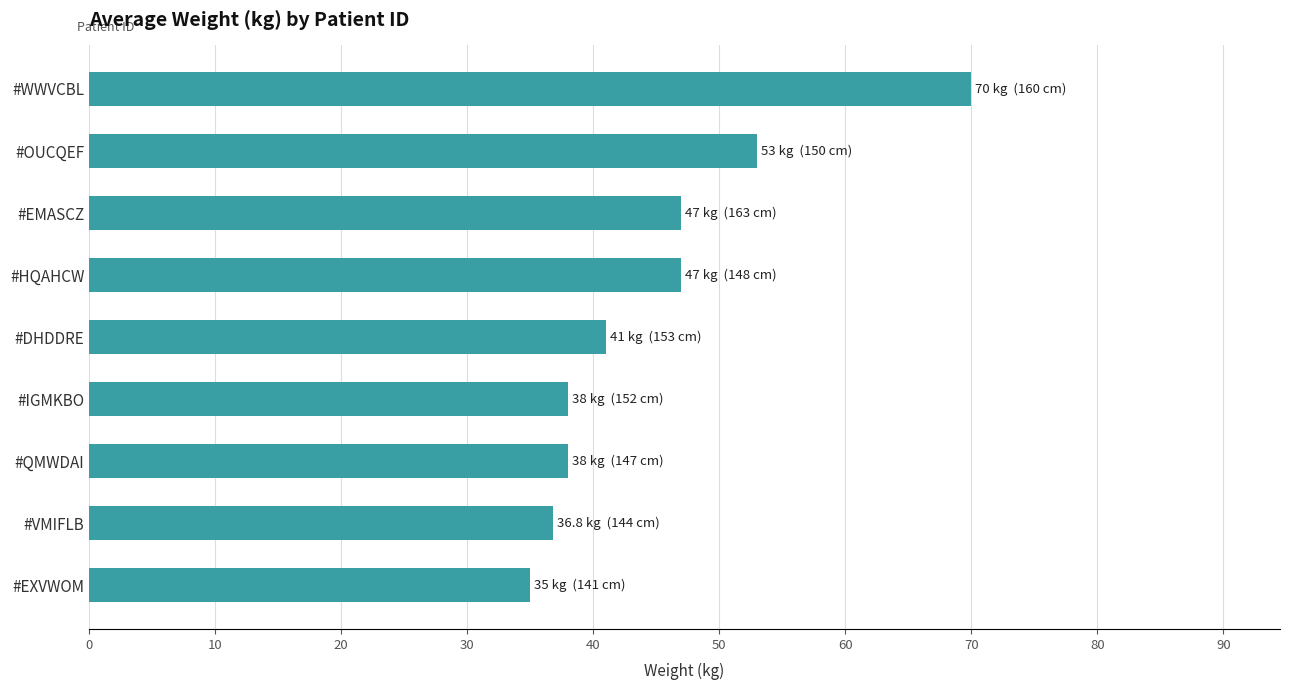

What is the label of the 6th bar from the top?

#IGMKBO